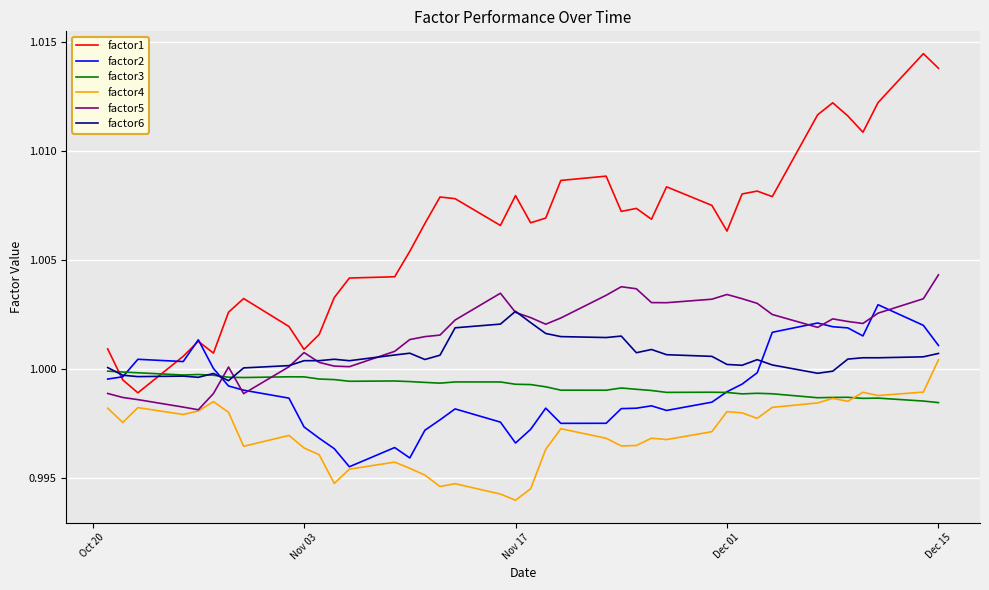

Rank the series by their maximum value, from lowest to highest.

factor3, factor4, factor6, factor2, factor5, factor1